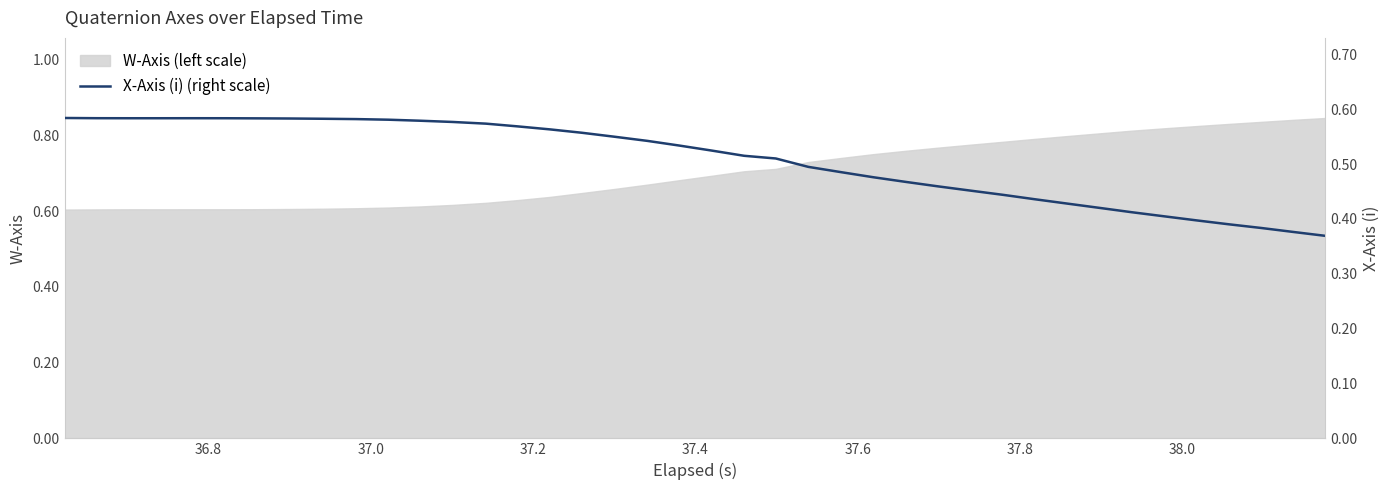

What is the difference between the second highest and second lowest values?

0.2